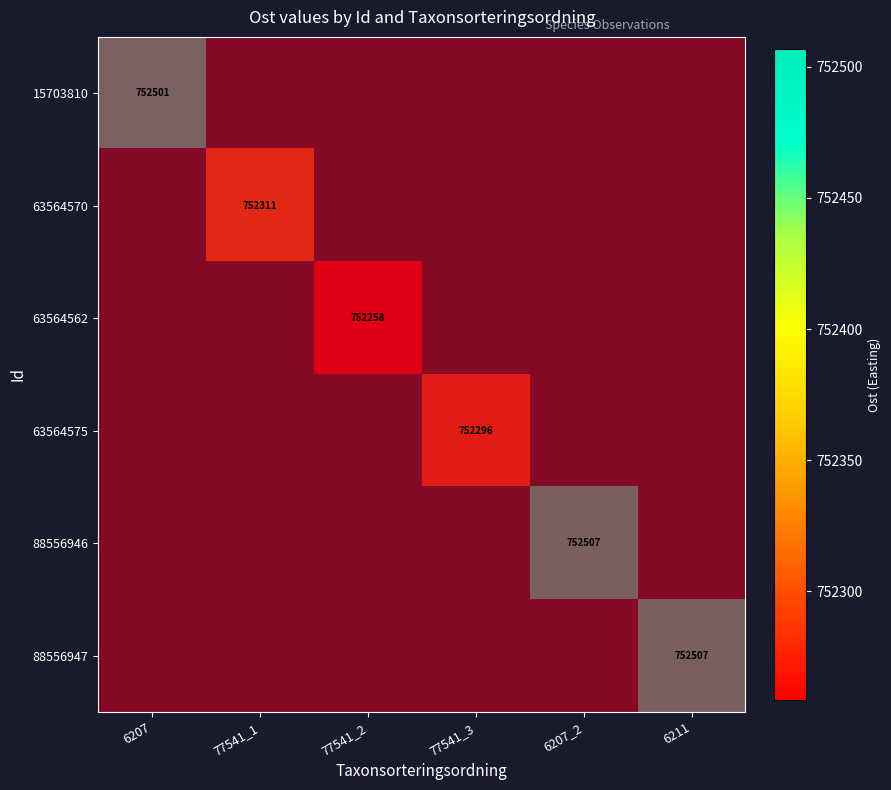

At 6211, list the series in order from smallest to largest.

88556947, 15703810, 63564570, 63564562, 63564575, 88556946